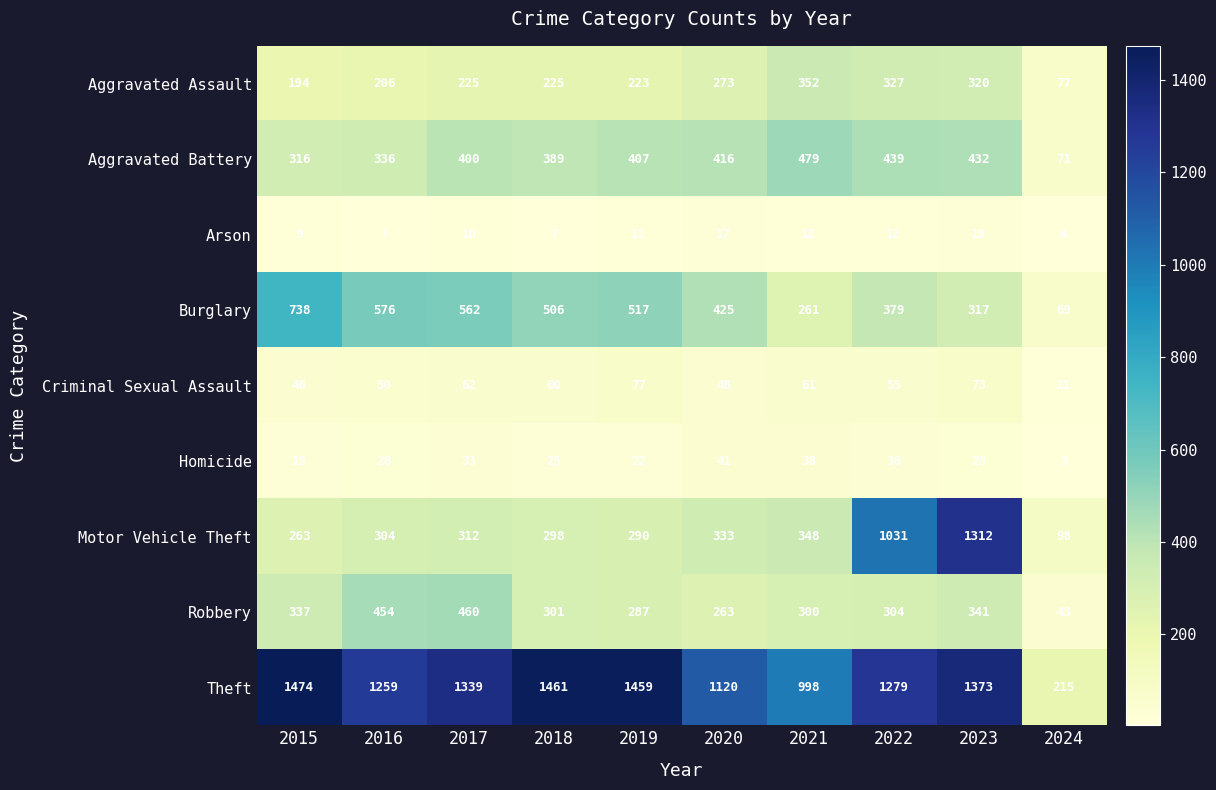

What is the spread (max minus min) of values at 2015?

1465